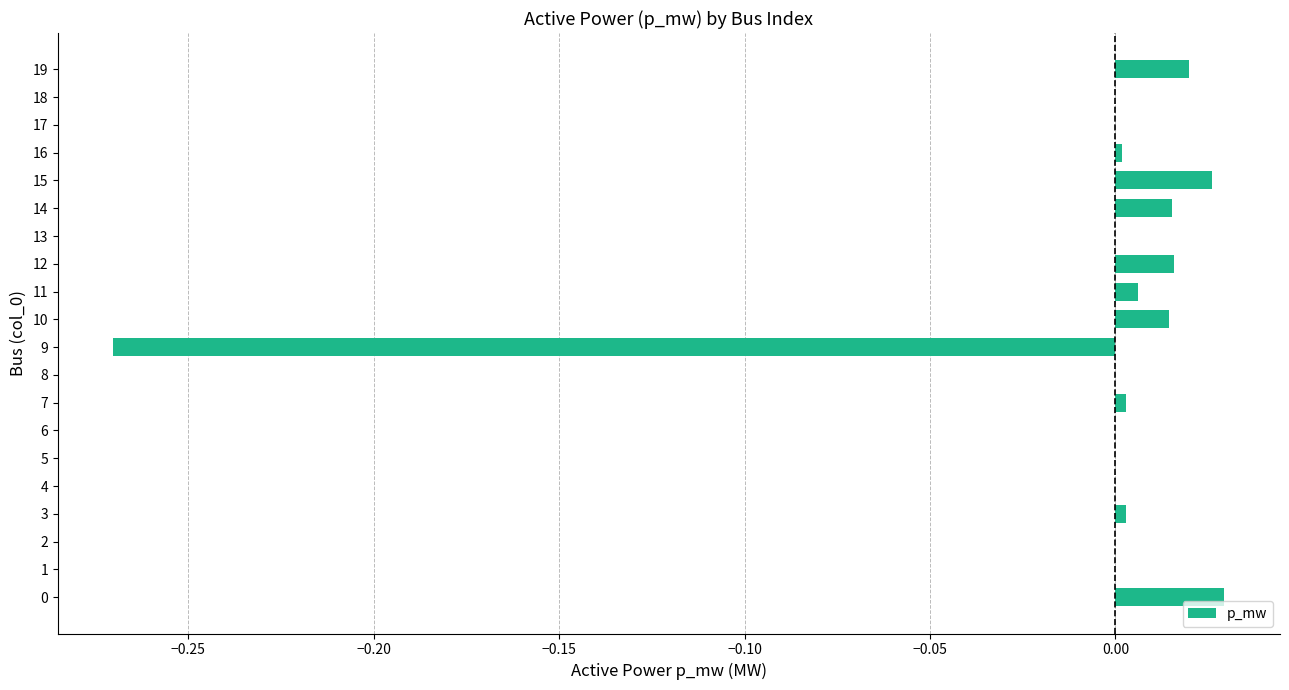

The chart shows a value of 0.0 at 7. True or false?

True